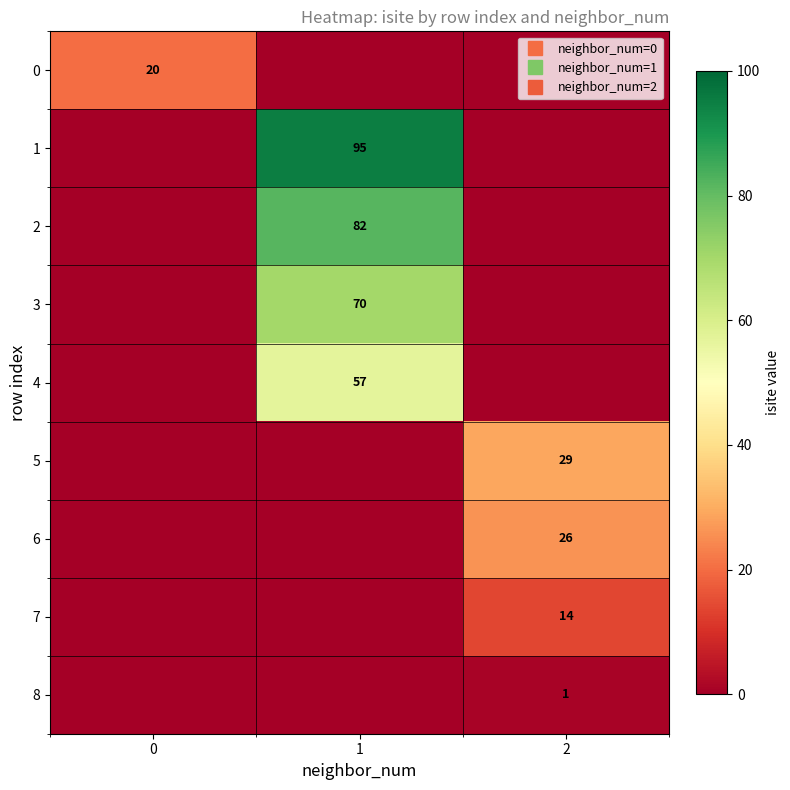

What is the sum of all 5 values?

29